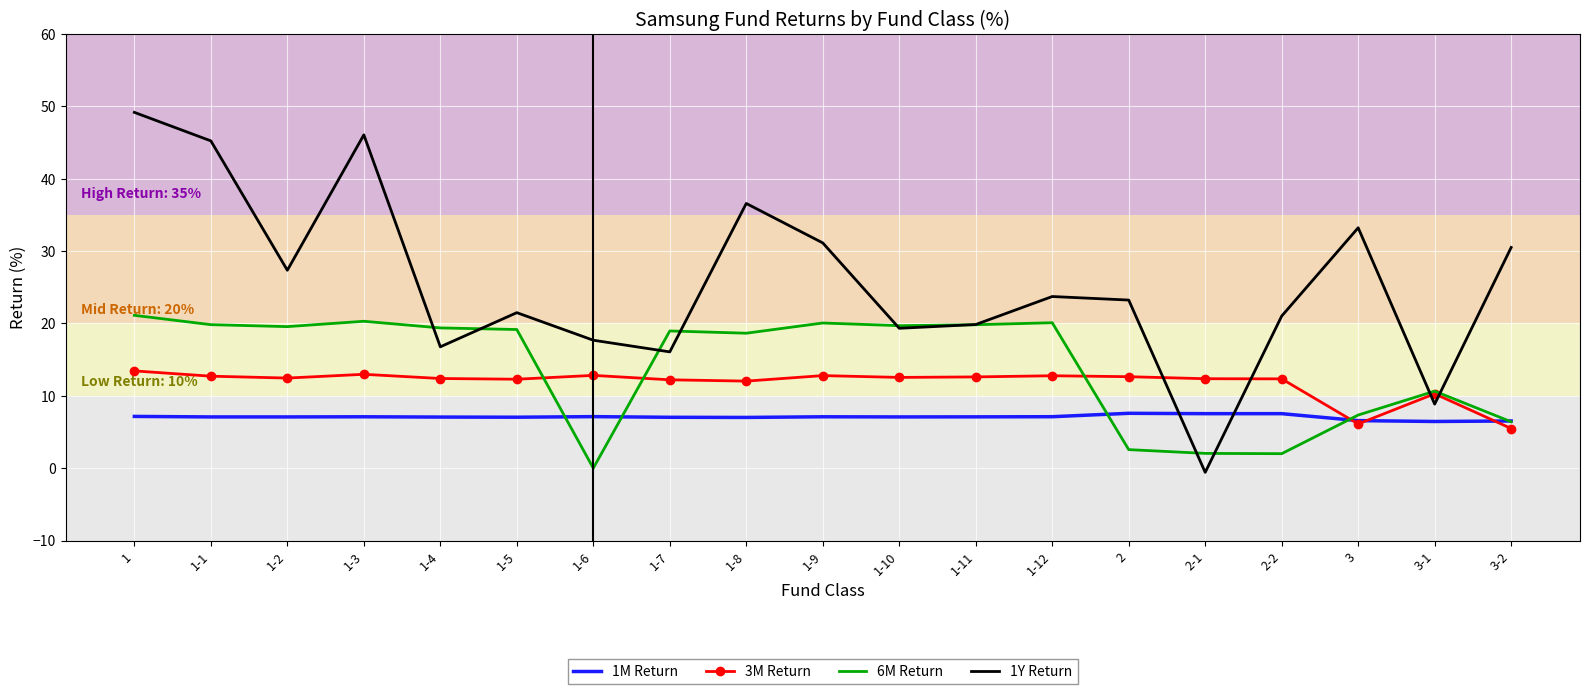

Rank the series at 2 from highest to lowest value.

1Y Return, 3M Return, 1M Return, 6M Return